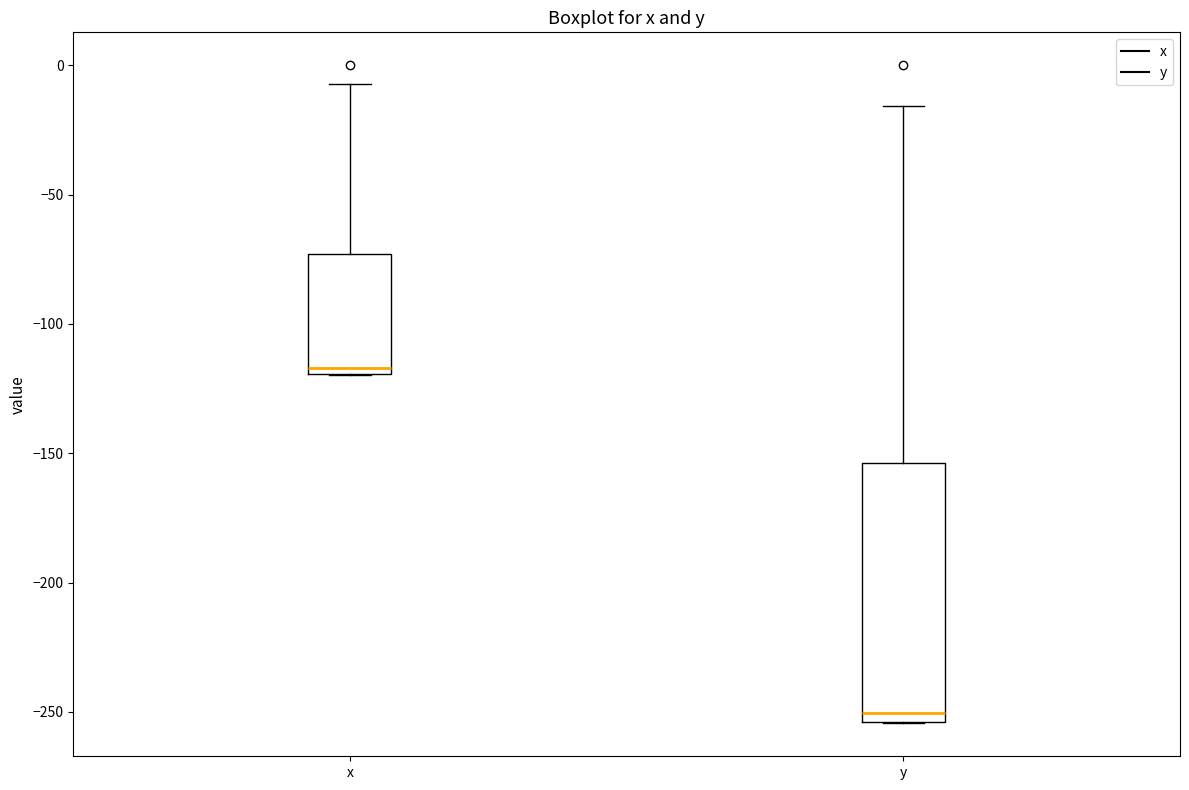

Reading left to right, transcribe this box plot: for each box, give where its median line is, the range the box spans, and where its two whiskers end, as read against the y-axis. The values are not printed on the chart, so give them approximately, as read against the axis.

x: median -115, box -120 to -75, whiskers -120 to -5
y: median -250, box -255 to -155, whiskers -255 to -15